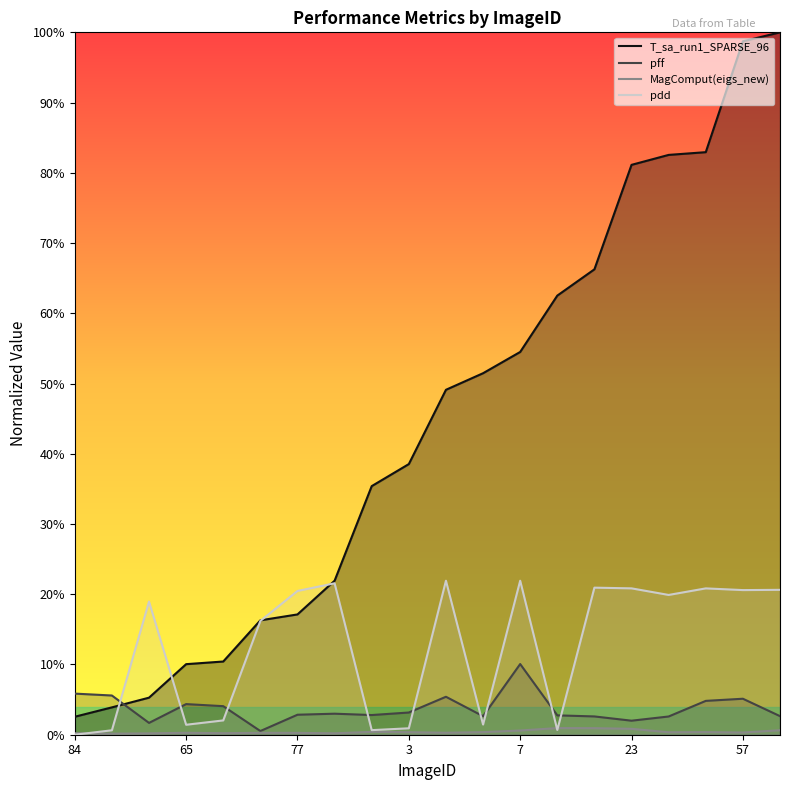

Does the chart display data point markers on the line(s)?

No